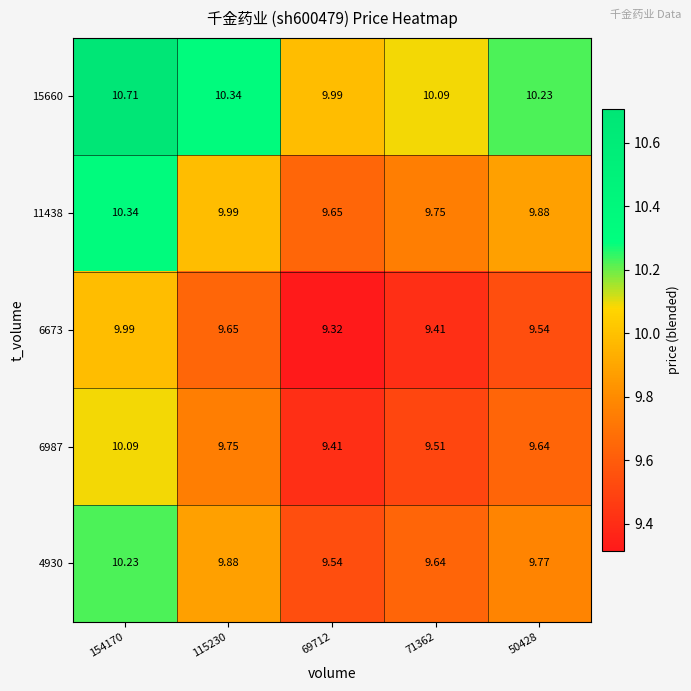

How many categories are shown in the chart?

5